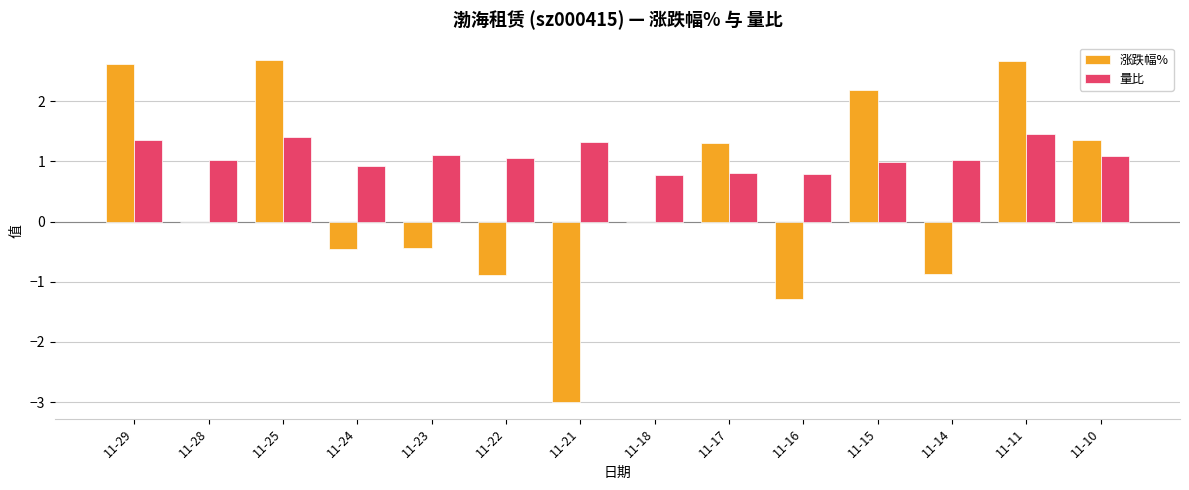

Is the value of 涨跌幅% at 11-10 greater than the value of 量比 at 11-16?

Yes